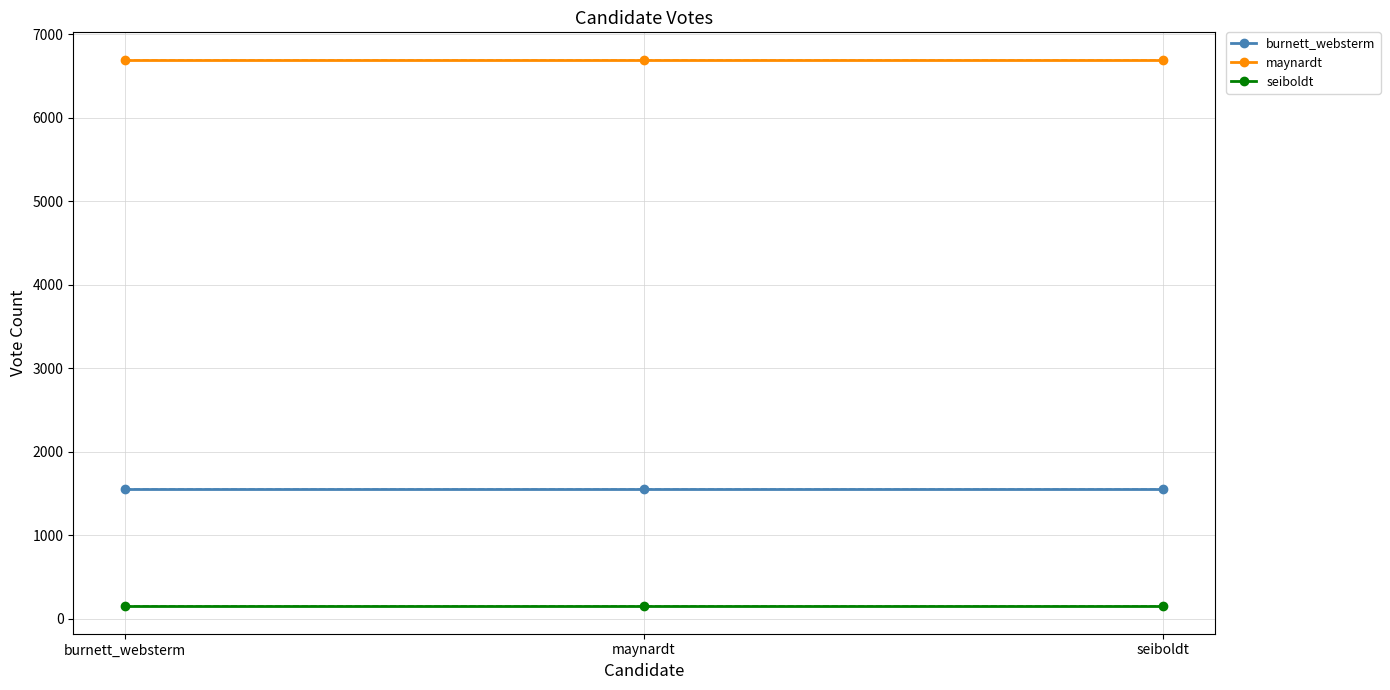

Which series changed the most between burnett_websterm and maynardt?

burnett_websterm